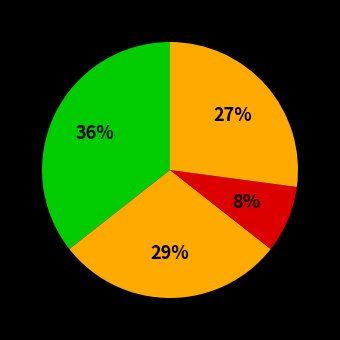

How many segments does this pie chart have?

4